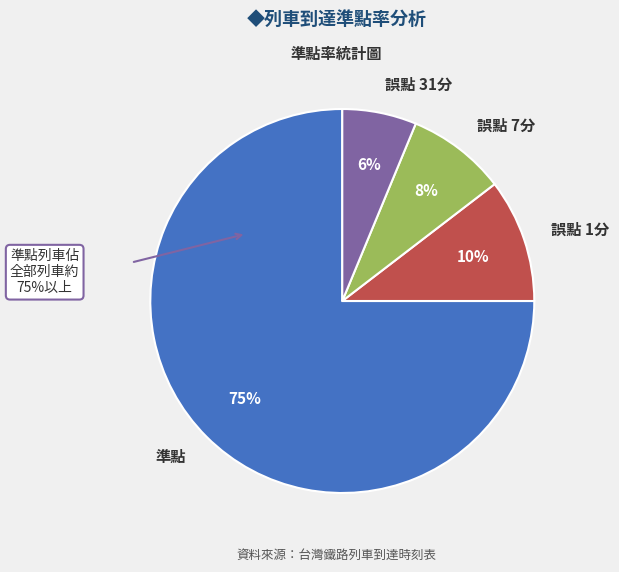

To the nearest percent, what is the average slice percentage?

25%